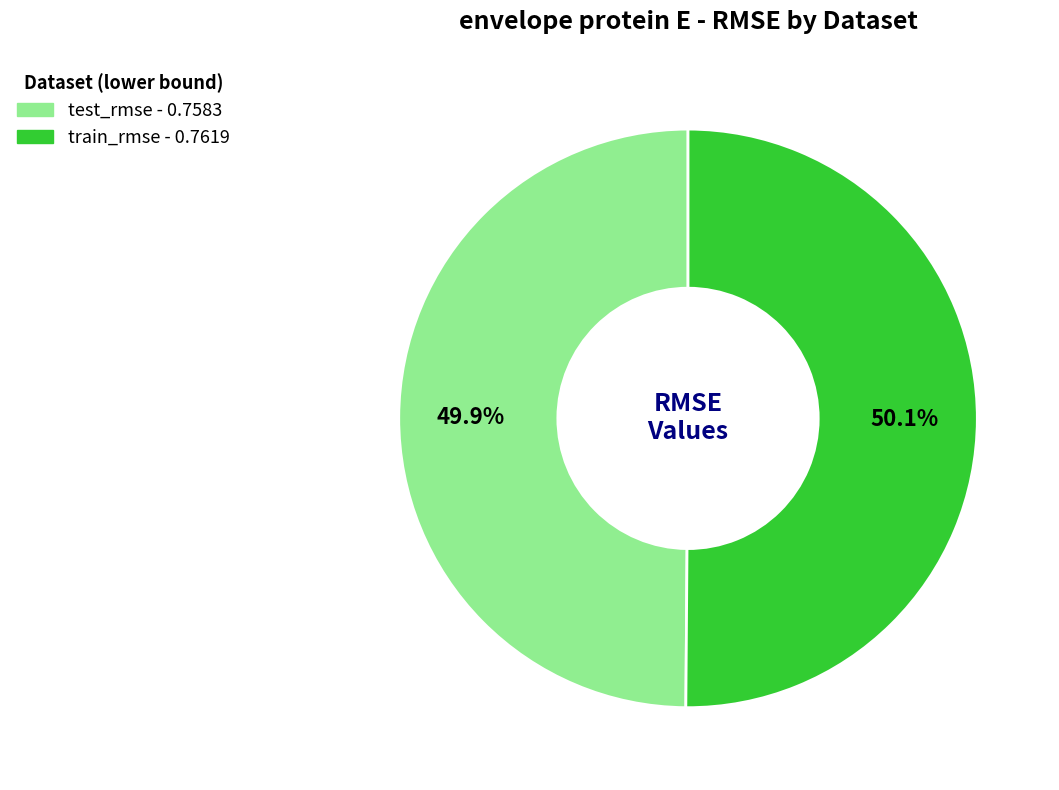

Is the sum of train_rmse and test_rmse greater than half?

Yes